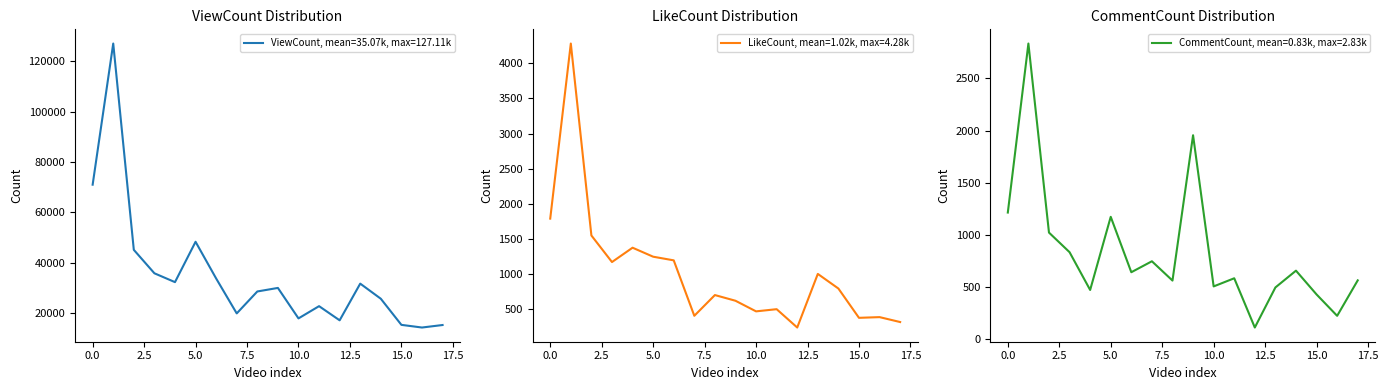

Which series changed the most between 7.5 and 13?

ViewCount